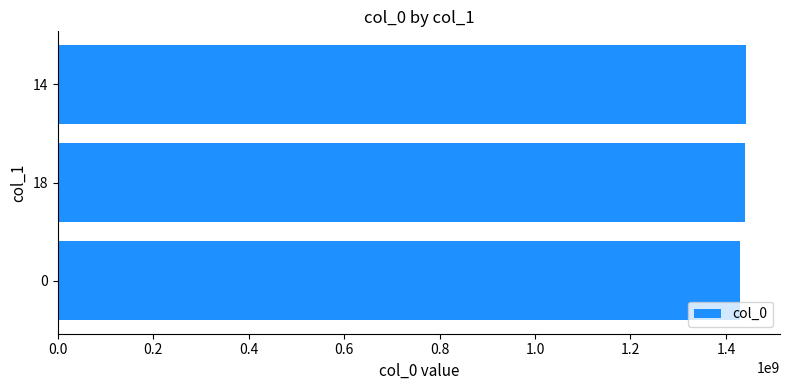

What is the smallest value displayed?

1429114161